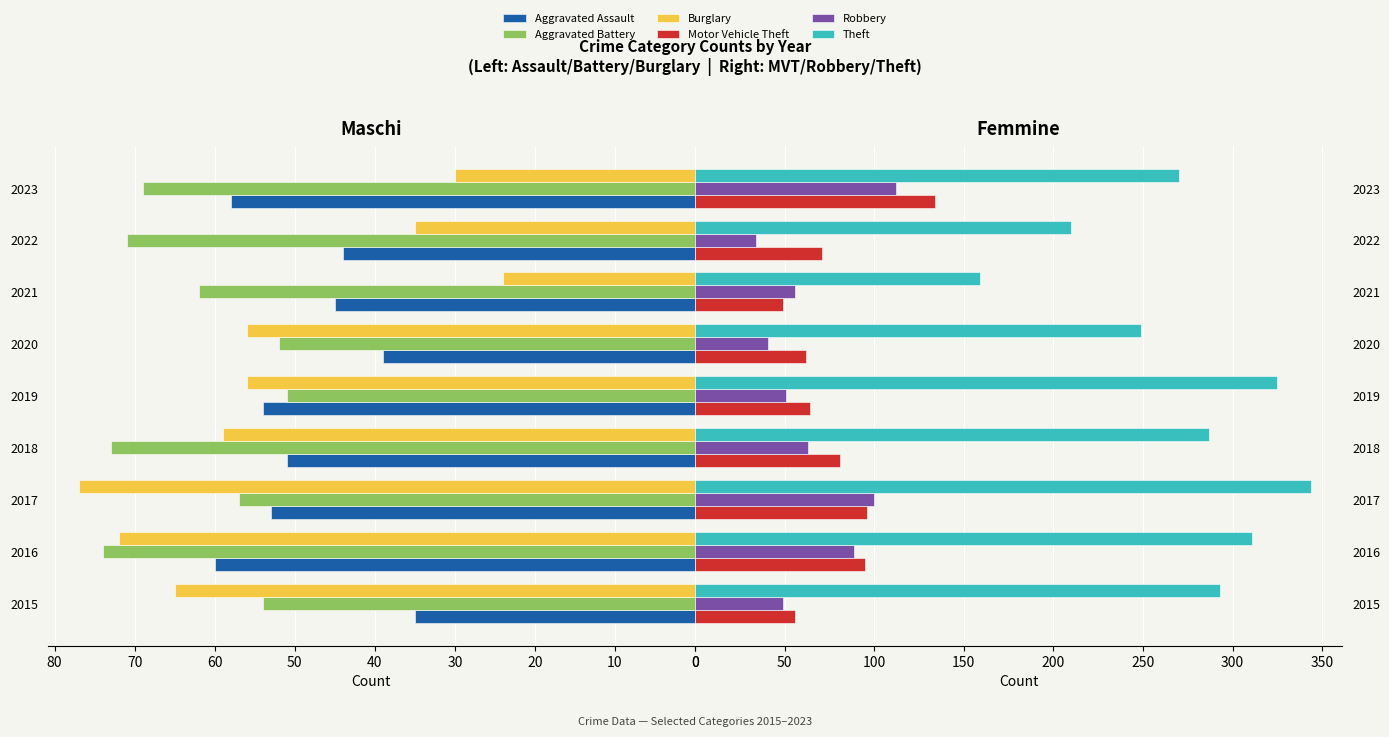

How many bars are there in total?

54